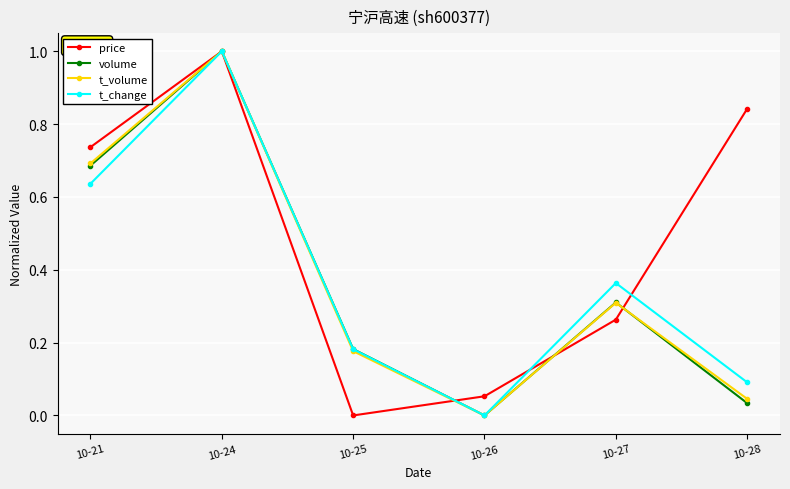

True or false: t_change has more than 0 points higher than both neighbors.

True